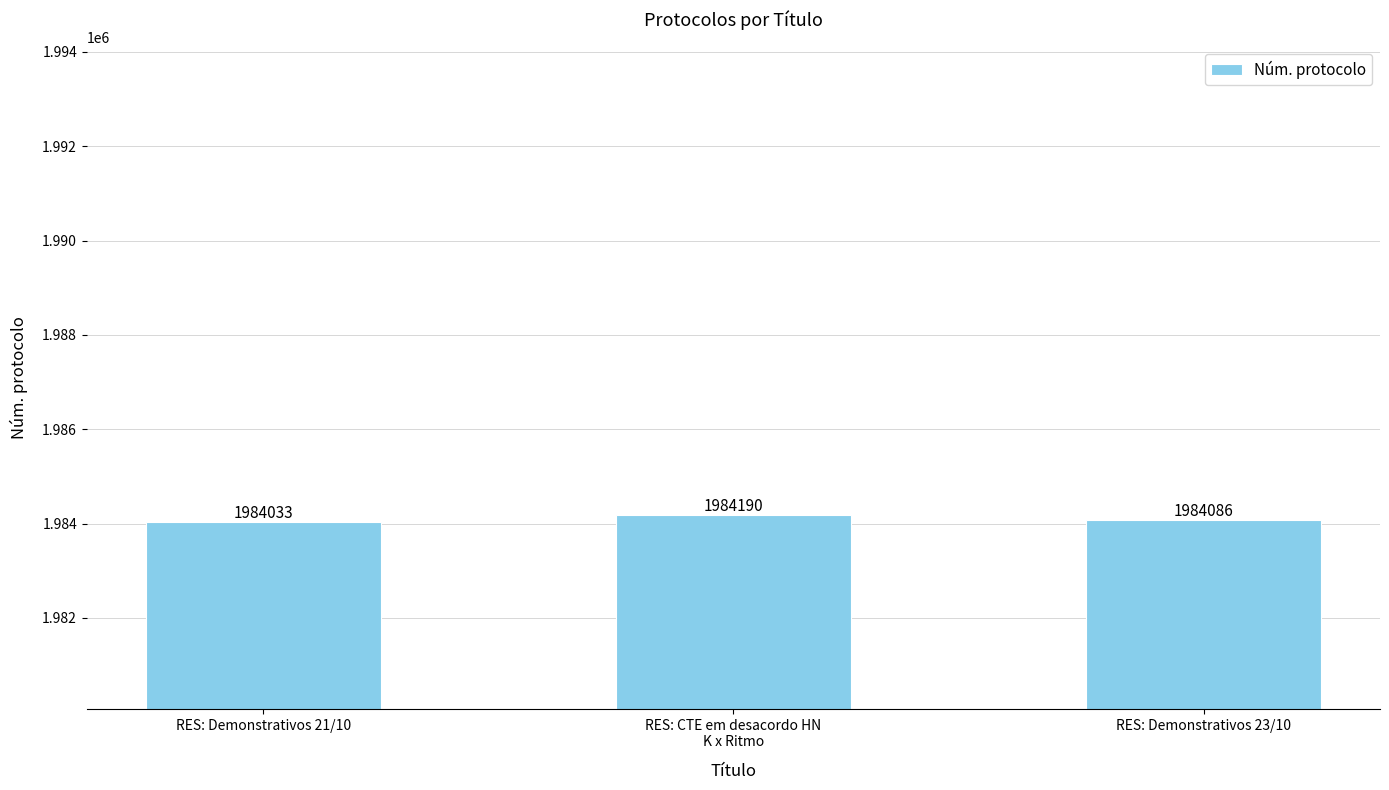

Reading left to right, transcribe all the data shown in this chart.

RES: Demonstrativos 21/10=1984033	RES: CTE em desacordo HN
K x Ritmo=1984190	RES: Demonstrativos 23/10=1984086